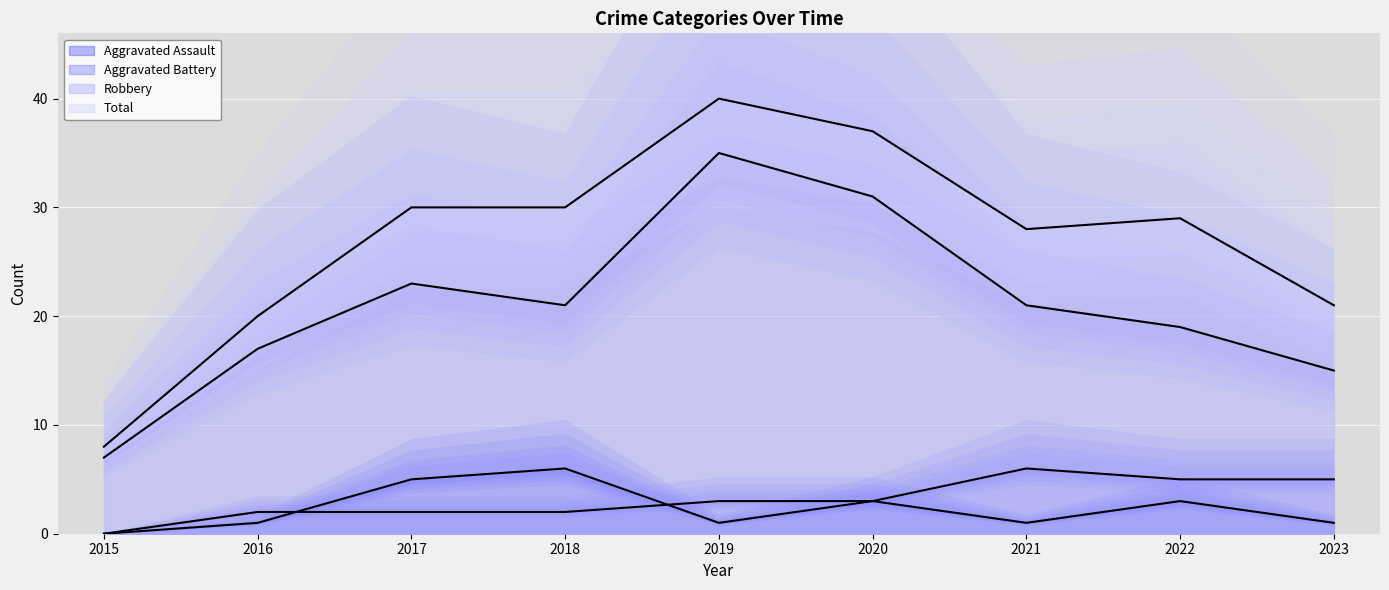

At which category is the sum across all series the highest?

2019